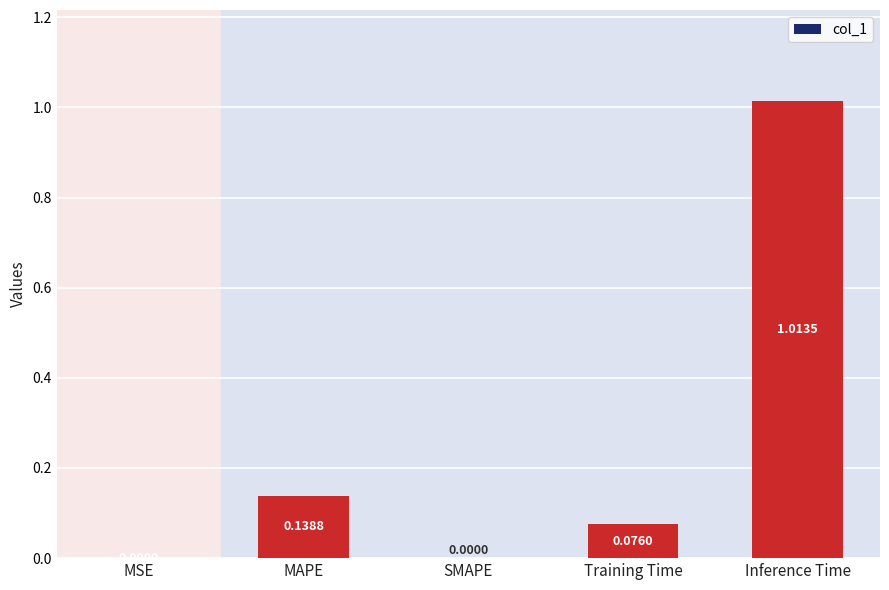

Which has a higher value, Inference Time or MSE?

Inference Time